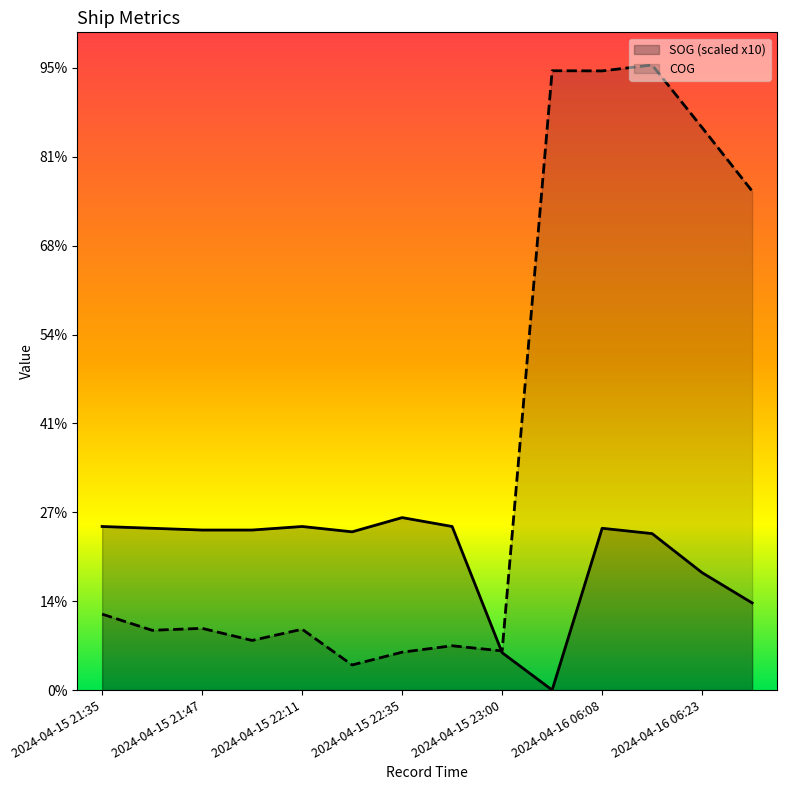

What are all the series names shown in the legend?

SOG (scaled x10), COG